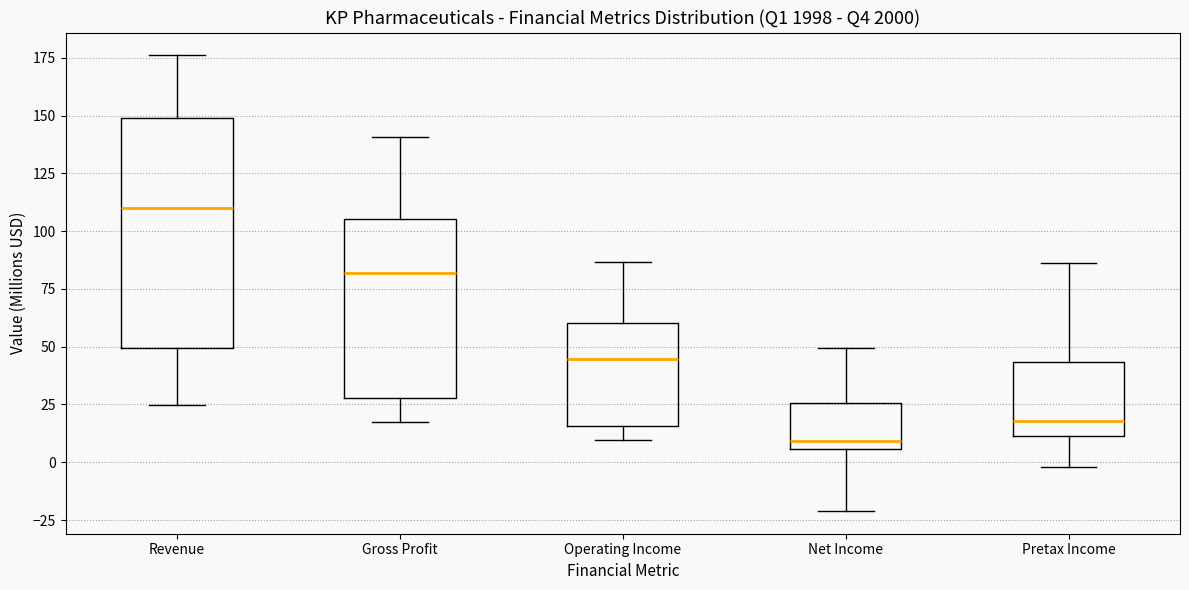

Reading left to right, read every box against the y-axis: the position of its median line, the range the box covers, and the ends of its whiskers. The values are not printed on the chart, so give them approximately, as read against the axis.

Revenue: median 110, box 50 to 150, whiskers 25 to 175
Gross Profit: median 80, box 30 to 105, whiskers 20 to 140
Operating Income: median 45, box 15 to 60, whiskers 10 to 85
Net Income: median 10, box 5 to 25, whiskers -20 to 50
Pretax Income: median 20, box 10 to 45, whiskers 0 to 85